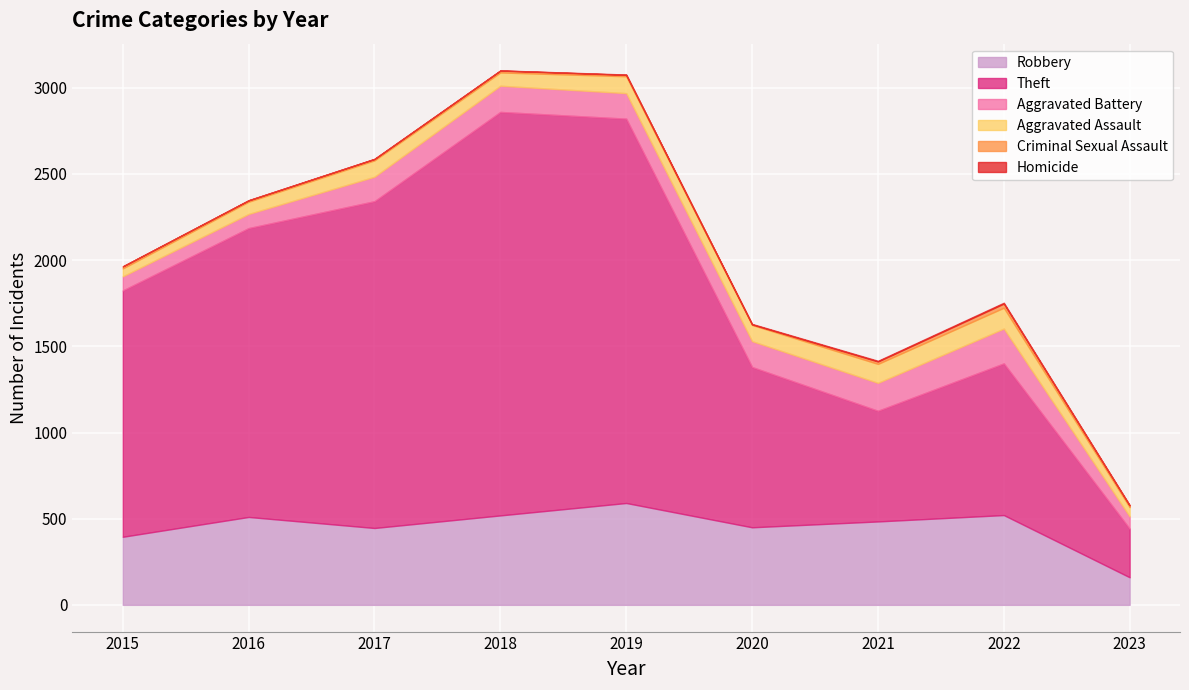

How many data points in Criminal Sexual Assault are less than 10?

4